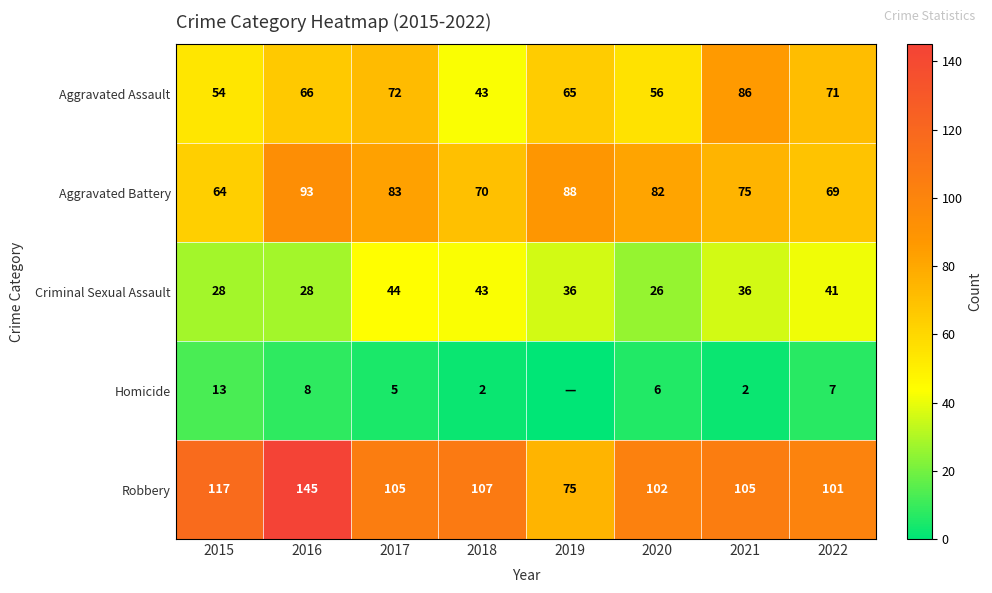

Is the value of Robbery at 2015 greater than the value of Aggravated Assault at 2022?

Yes